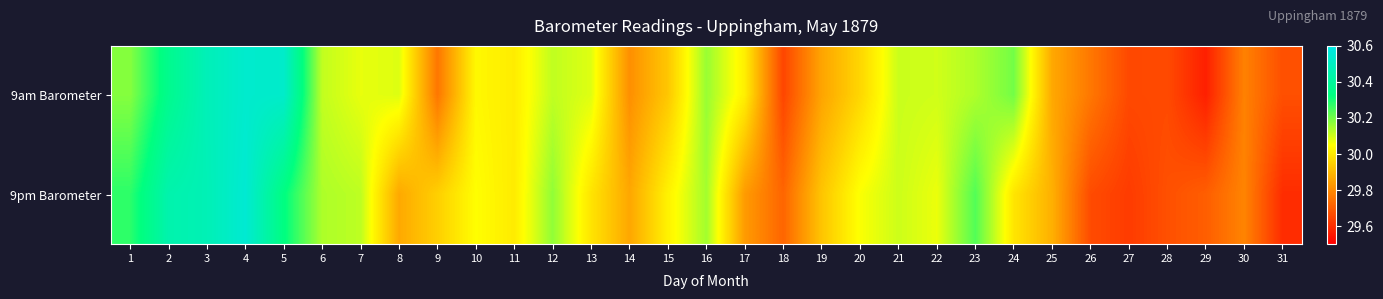

List the series in order of their peak value, lowest first.

9am Barometer, 9pm Barometer